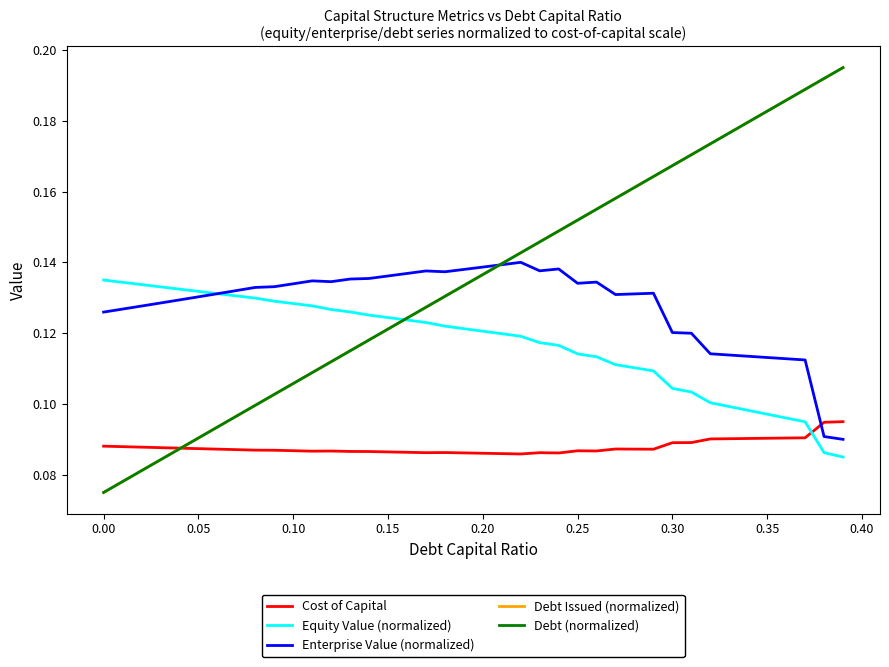

Does the chart display data point markers on the line(s)?

No